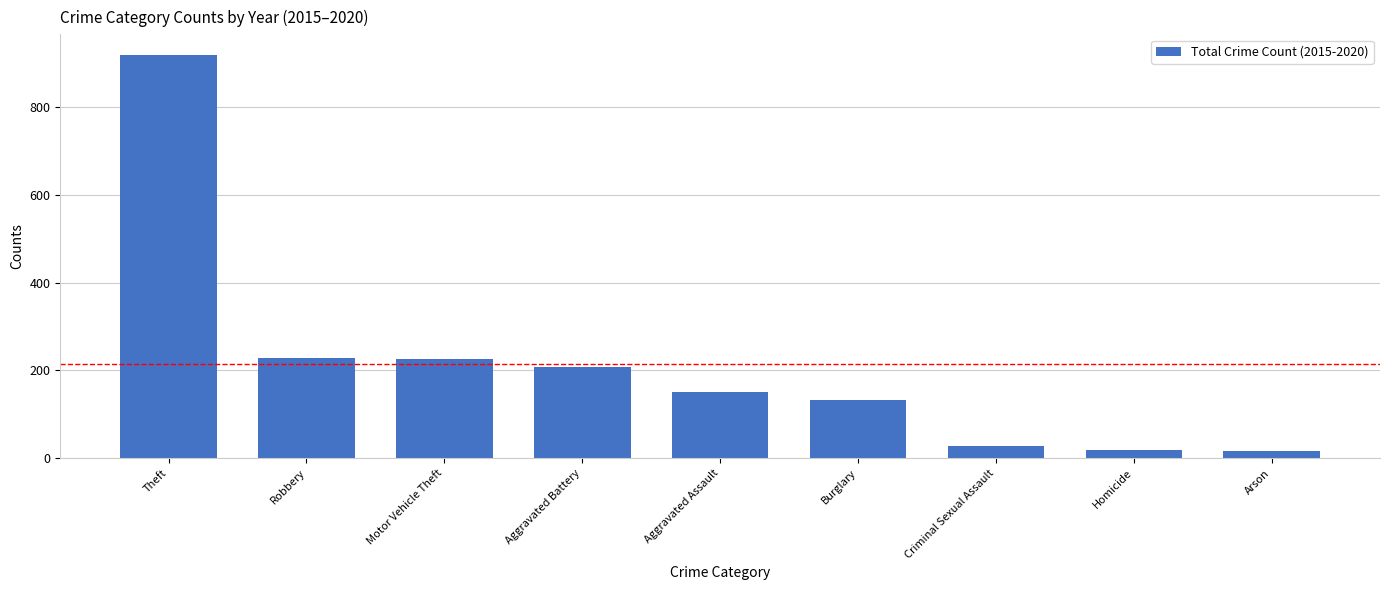

The chart shows a value of 132 at Burglary. True or false?

True